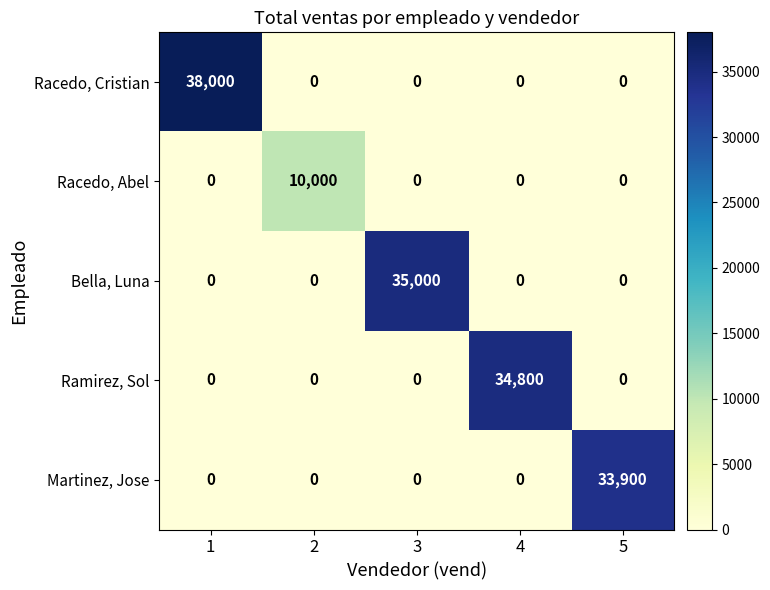

Reading right to left, list all the values displayed in this chart.

Racedo, Cristian: 0	0	0	0	38000
Racedo, Abel: 0	0	0	10000	0
Bella, Luna: 0	0	35000	0	0
Ramirez, Sol: 0	34800	0	0	0
Martinez, Jose: 33900	0	0	0	0